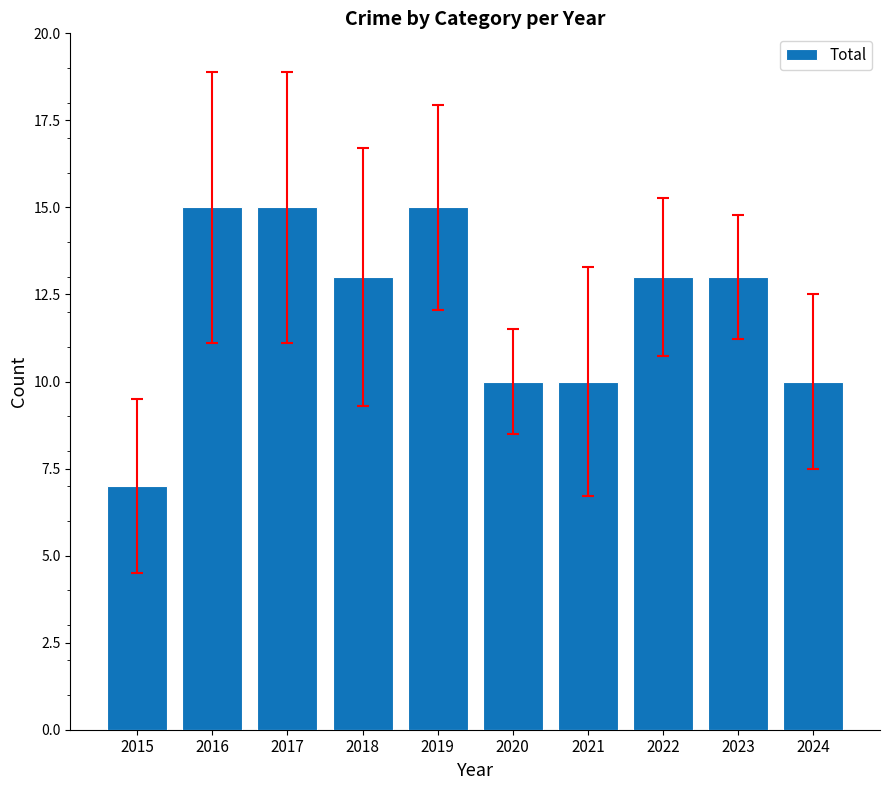

The chart shows a value of 13 at 2022. True or false?

True